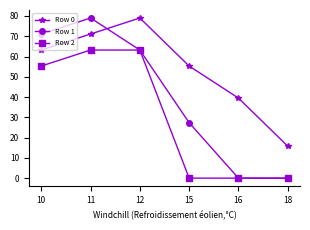

What is the sum of the Row 0 values at 18 and 10?

79.0